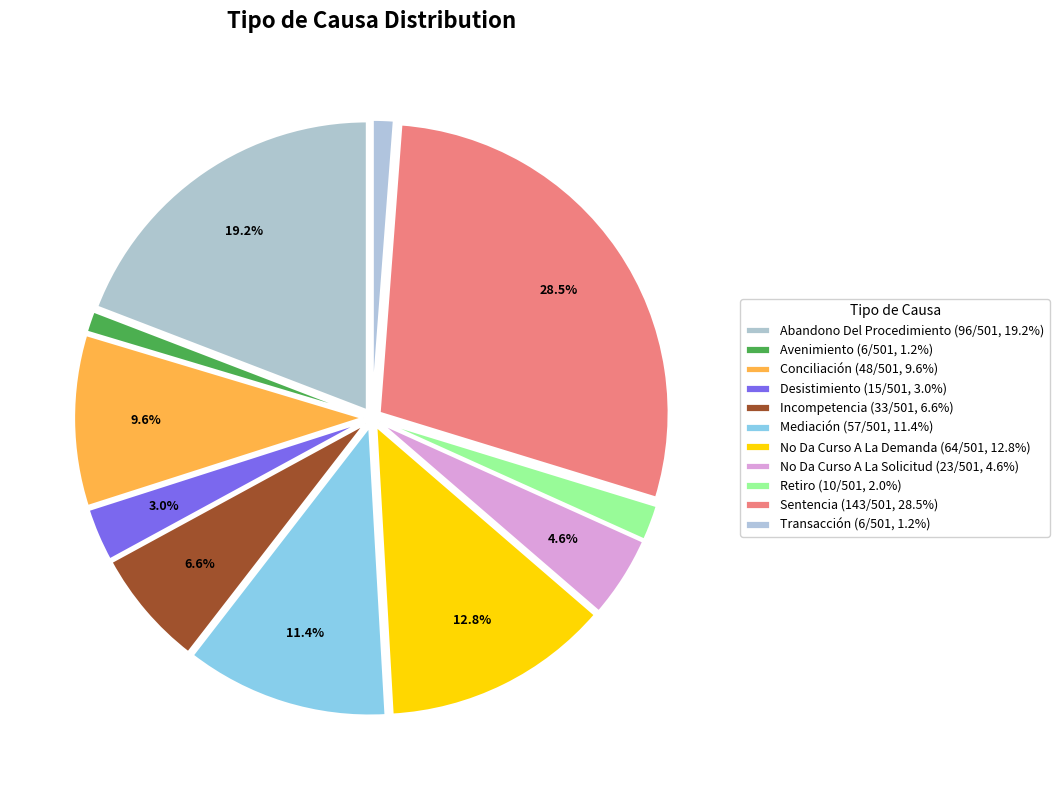

Is the sum of No Da Curso A La Solicitud and Conciliación greater than half?

No